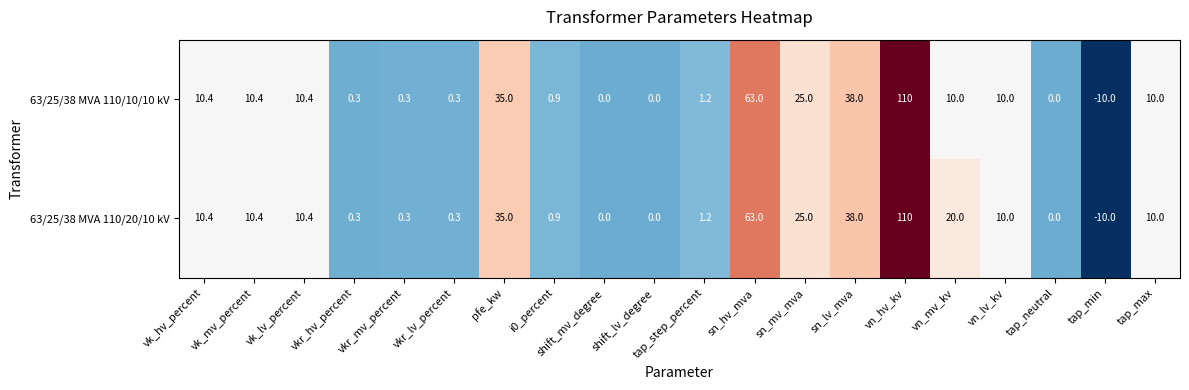

At which label does 63/25/38 MVA 110/10/10 kV first exceed 10?

vk_hv_percent